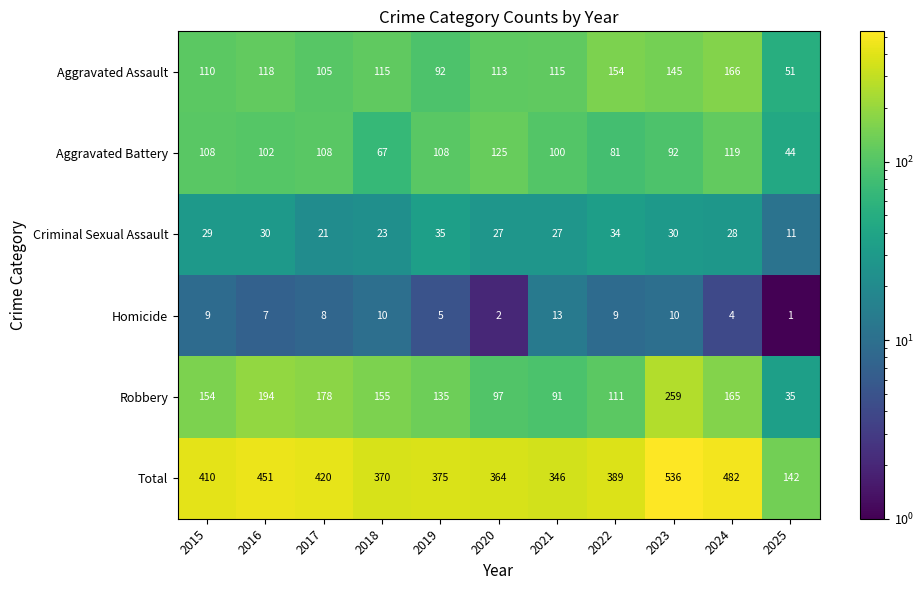

True or false: Aggravated Assault has a value of 63 at 2019.

False